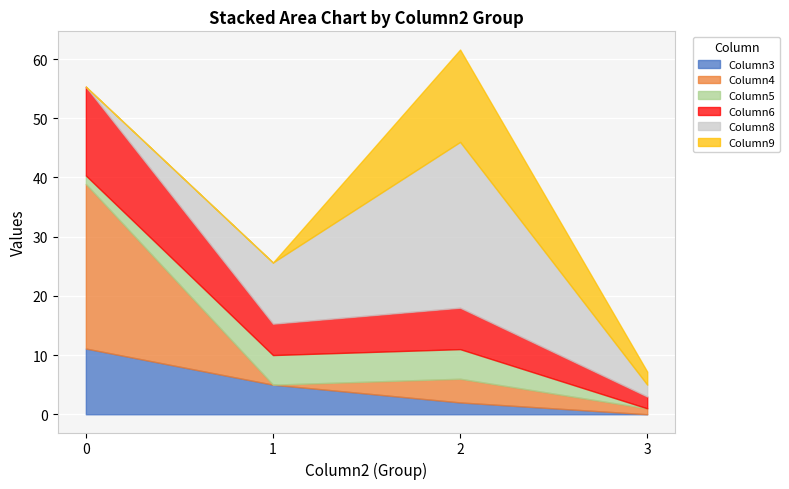

True or false: Column8 and Column5 cross at least once.

True